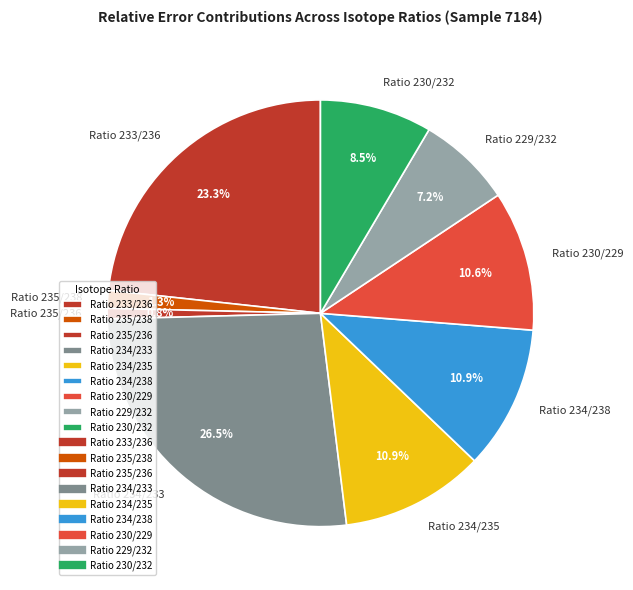

To the nearest percent, what is the difference between the Ratio 234/233 and Ratio 235/236 slice percentages?

26%